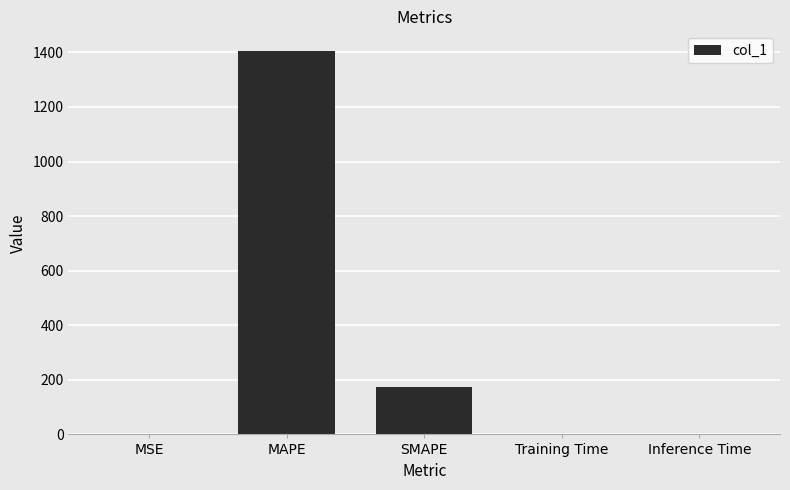

Is it true that the value at Training Time is 0.0?

True